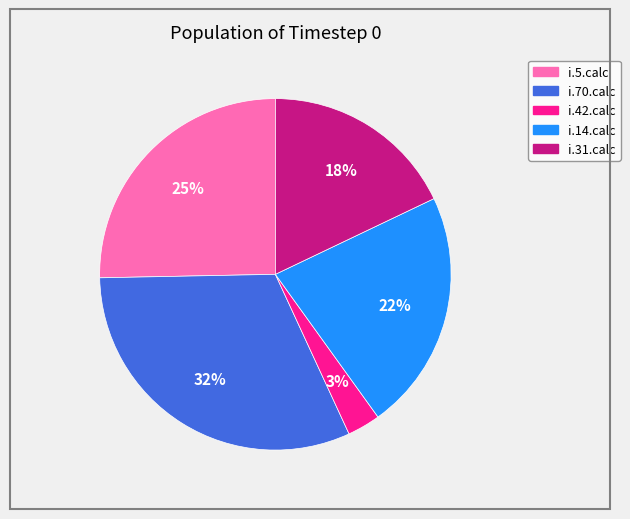

The i.5.calc slice represents 25% of the pie. True or false?

True